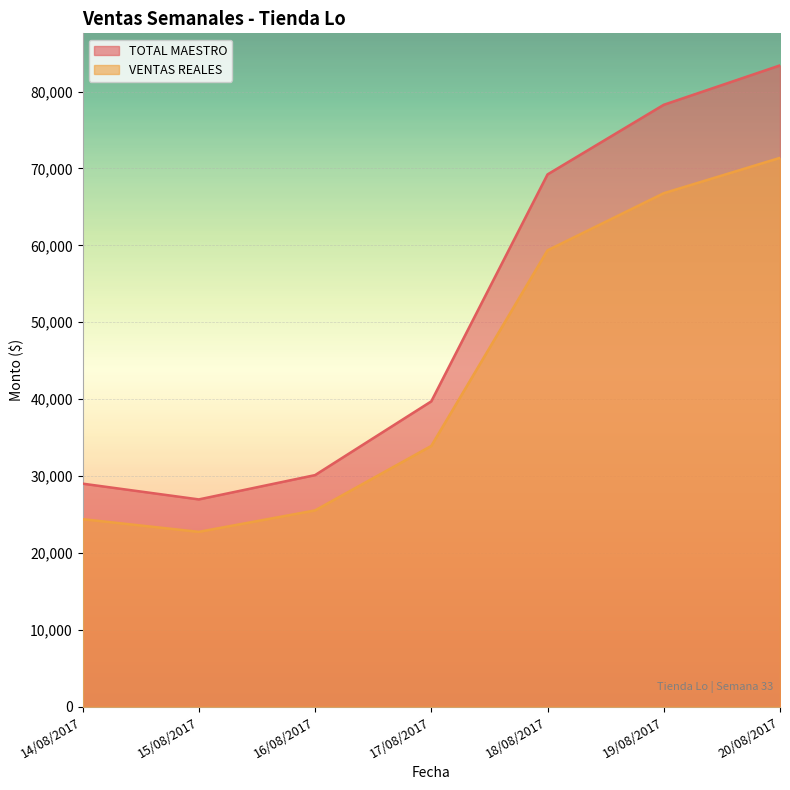

Reading left to right, list all the values displayed in this chart.

TOTAL MAESTRO: 29007.2	26956.0	30117.0	39711.1	69228.0	78287.1	83409.0
VENTAS REALES: 24388.8	22738.7	25525.9	33912.2	59353.7	66783.2	71381.7